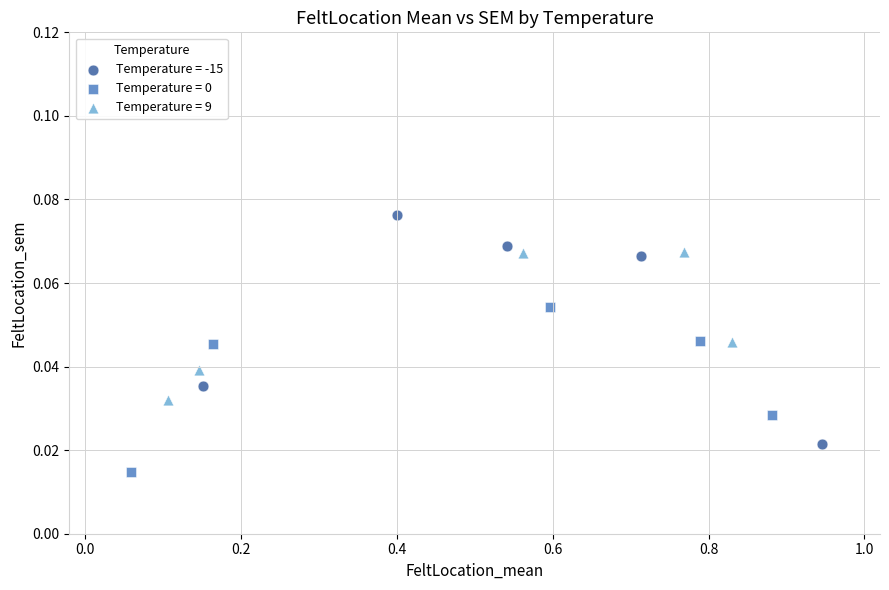

Which series has the widest spread of Y values?

Temperature = -15